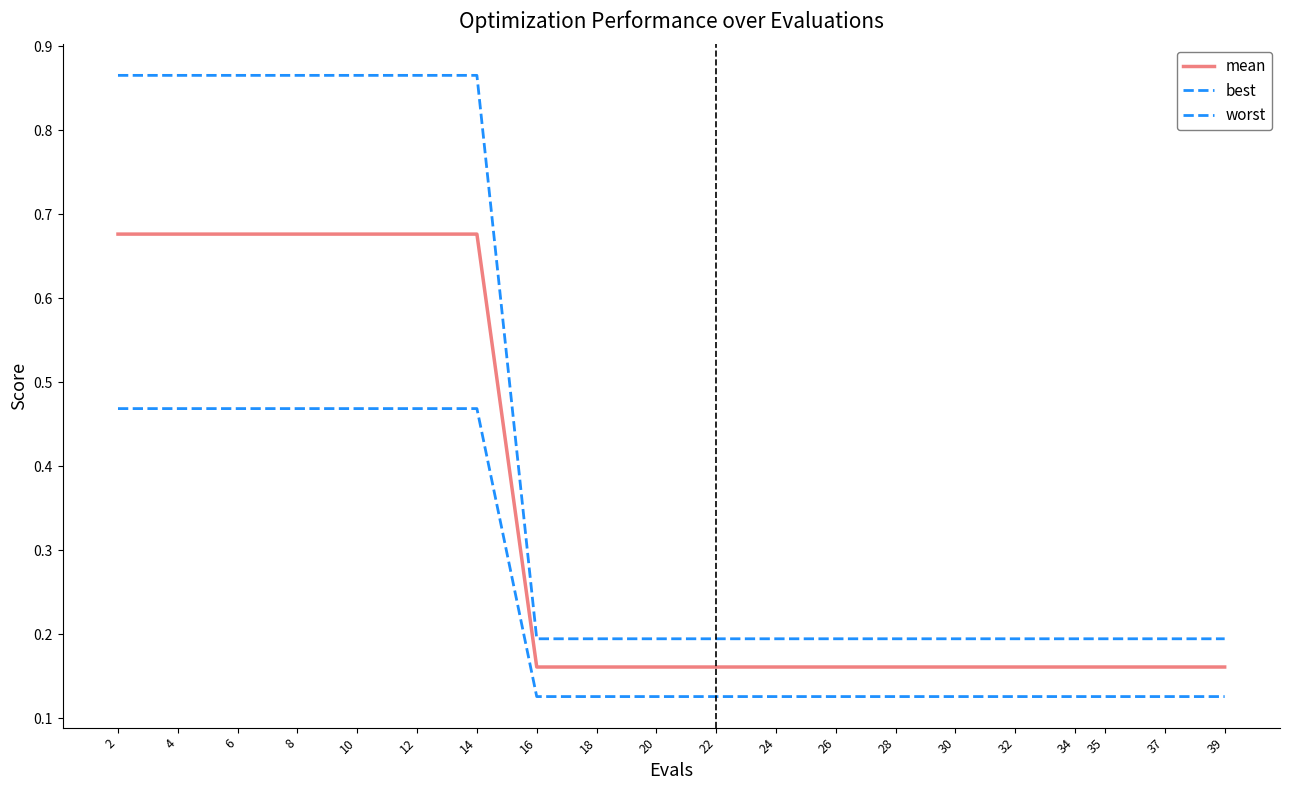

What is the lowest value of the best series?

0.1